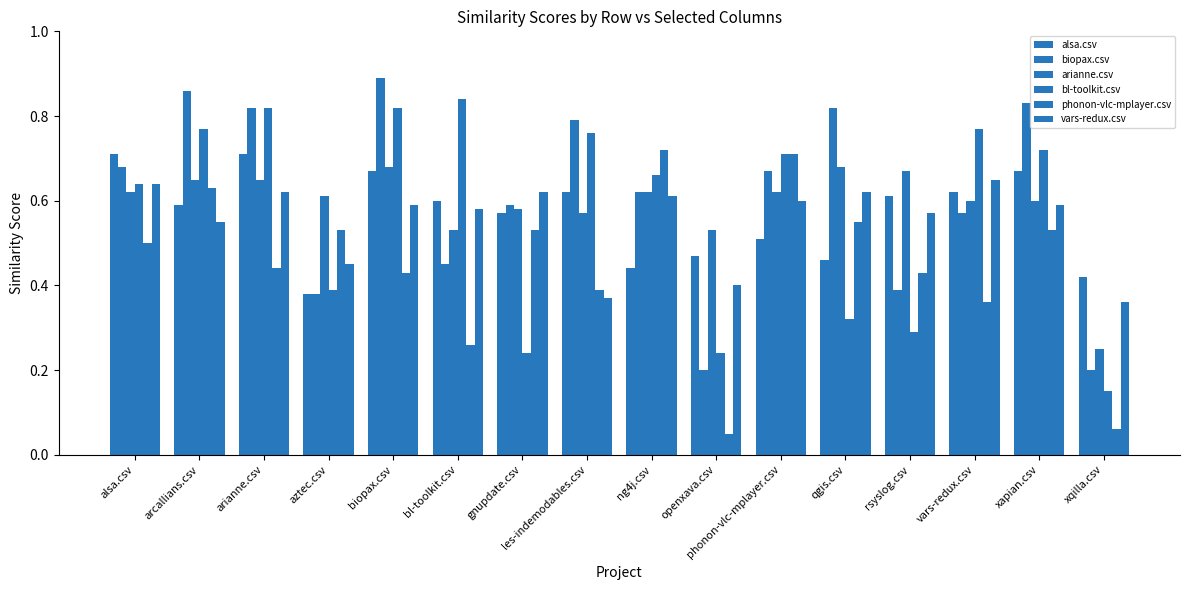

At which category is the sum across all series the highest?

biopax.csv